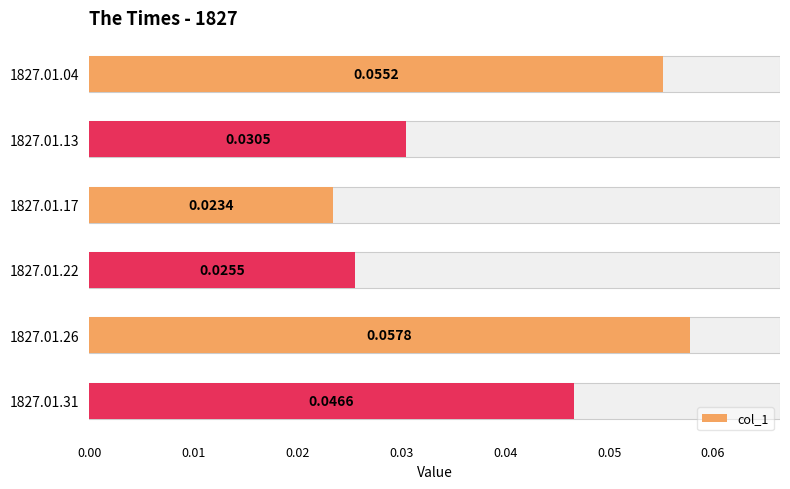

How many bars are there in total?

6